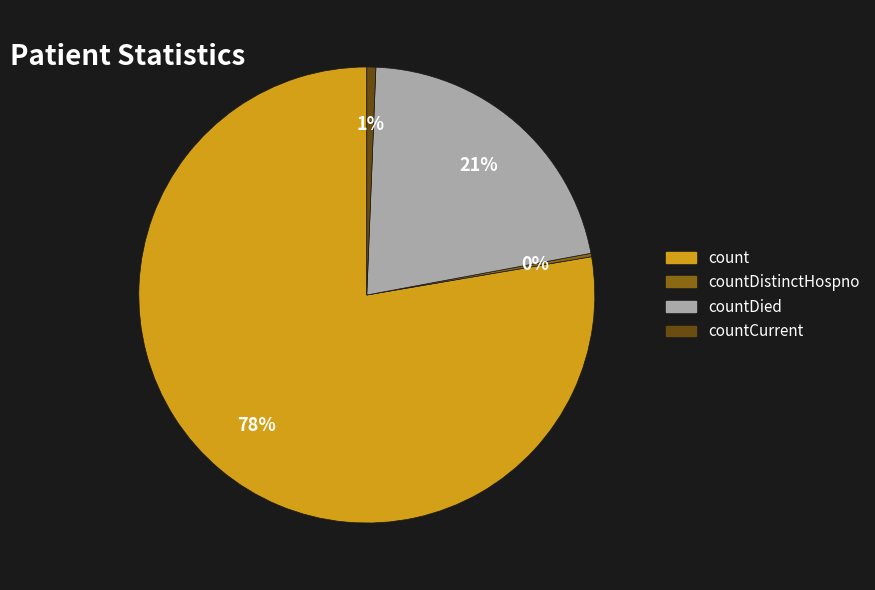

Is there a majority slice in this chart?

Yes